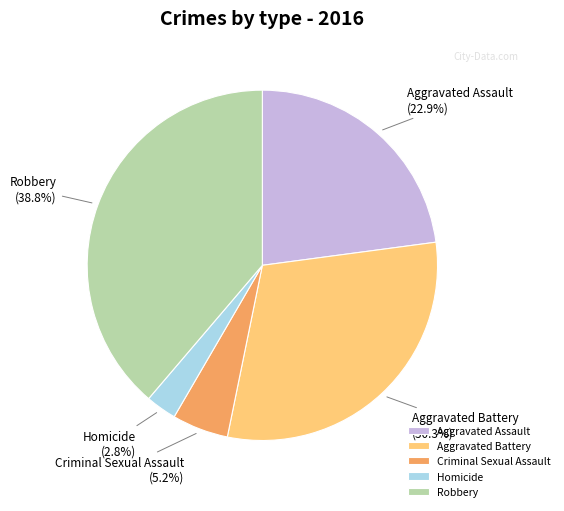

How many segments does this pie chart have?

5